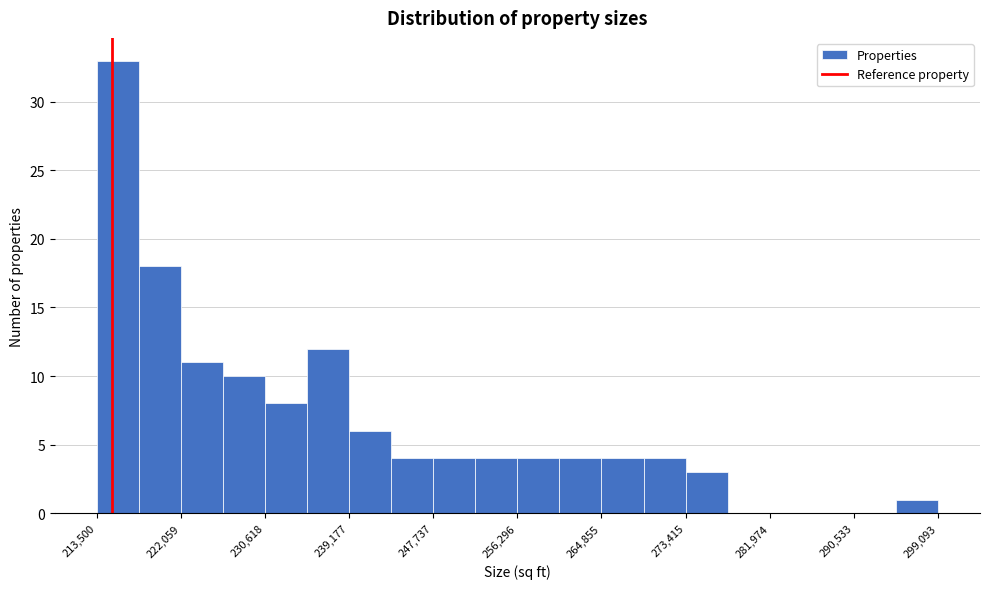

Reading left to right, transcribe this chart: for each bar, give the range it covers on the x-axis and its height. Neither the bar edges nor the heights are printed on the chart, so give them approximately, as read against the axes.

214000 to 218000: 33
218000 to 222000: 18
222000 to 226000: 11
226000 to 231000: 10
231000 to 235000: 8
235000 to 239000: 12
239000 to 243000: 6
243000 to 248000: 4
248000 to 252000: 4
252000 to 256000: 4
256000 to 261000: 4
261000 to 265000: 4
265000 to 269000: 4
269000 to 273000: 4
273000 to 278000: 3
278000 to 282000: 0
282000 to 286000: 0
286000 to 291000: 0
291000 to 295000: 0
295000 to 299000: 1